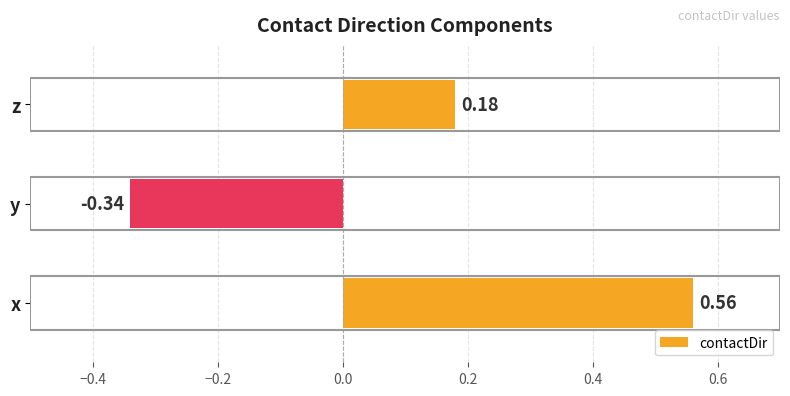

Which has a higher value, y or x?

x